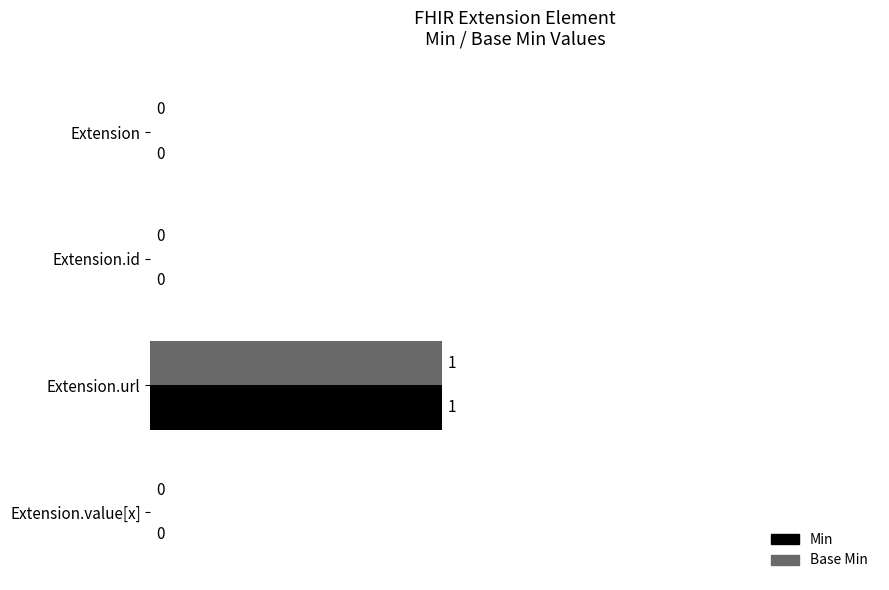

Is it true that Base Min equals 0 at Extension?

True